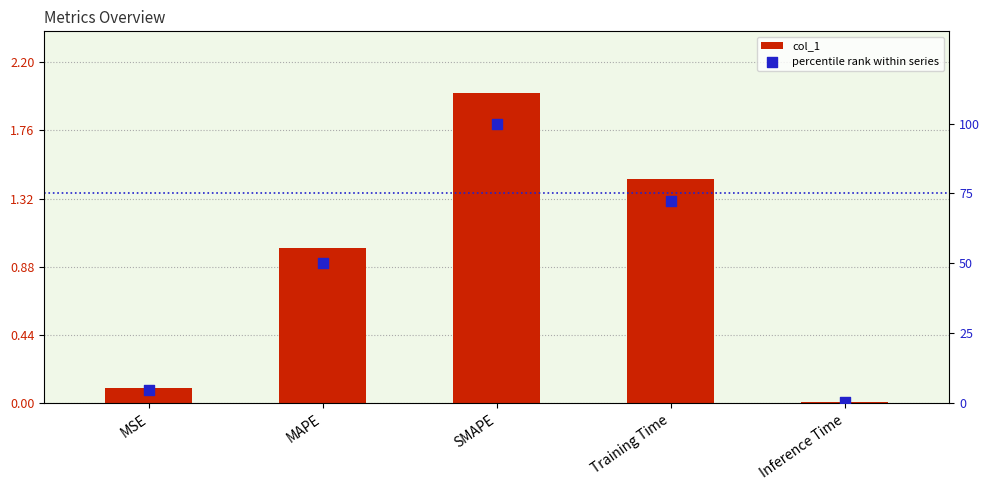

What are all the series names shown in the legend?

col_1, percentile rank within series